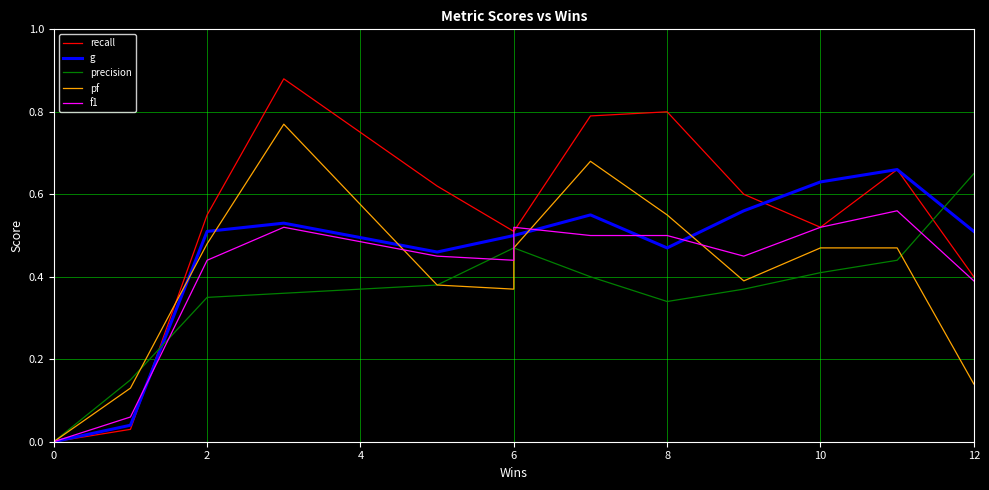

What is the sum of the f1 values at 8 and 9?

0.9